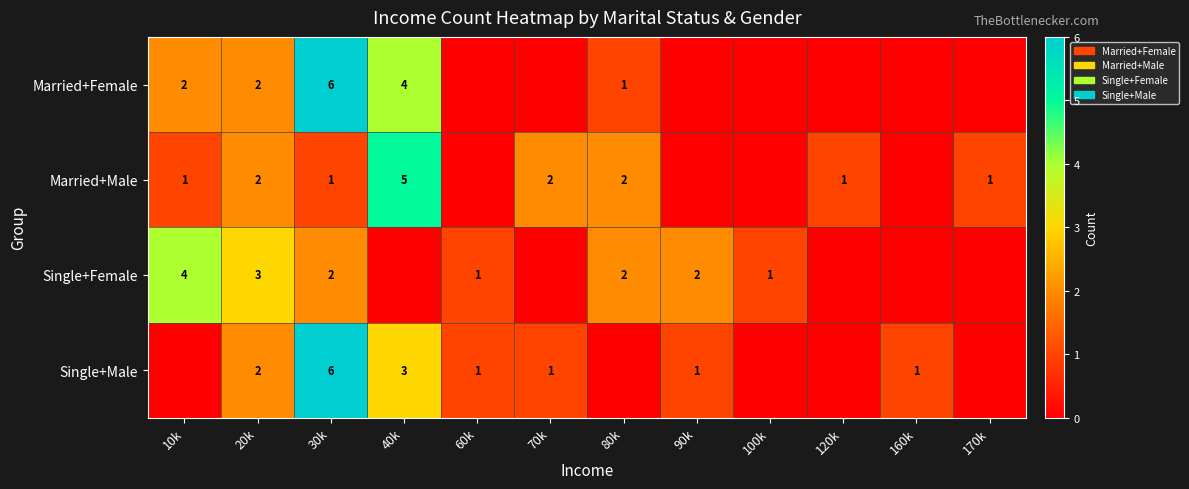

True or false: Married+Male has a value of 5 at 40k.

True